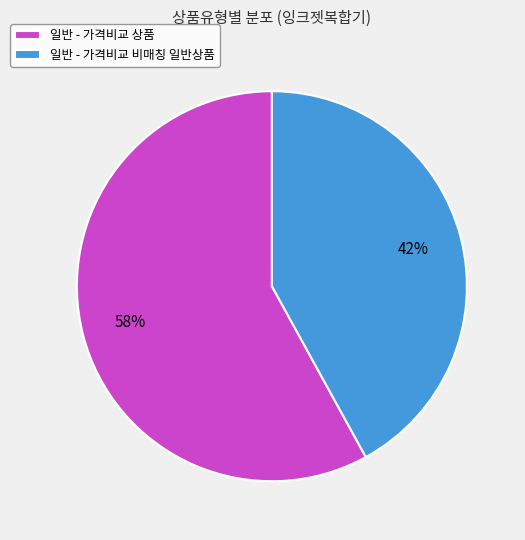

Is the sum of 일반 - 가격비교 비매칭 일반상품 and 일반 - 가격비교 상품 greater than half?

Yes